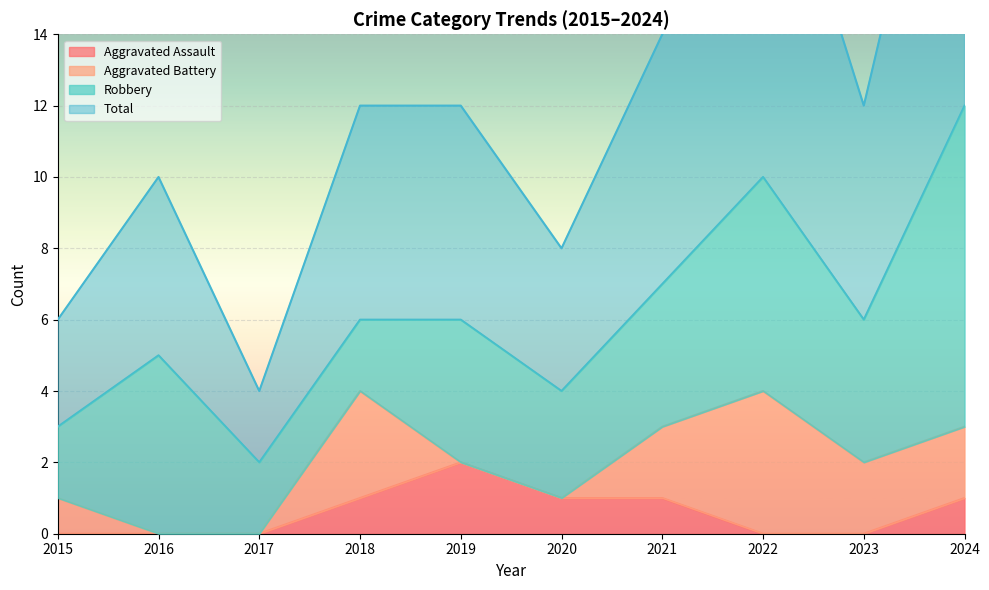

The Aggravated Assault series shows 2 at 2020. True or false?

False